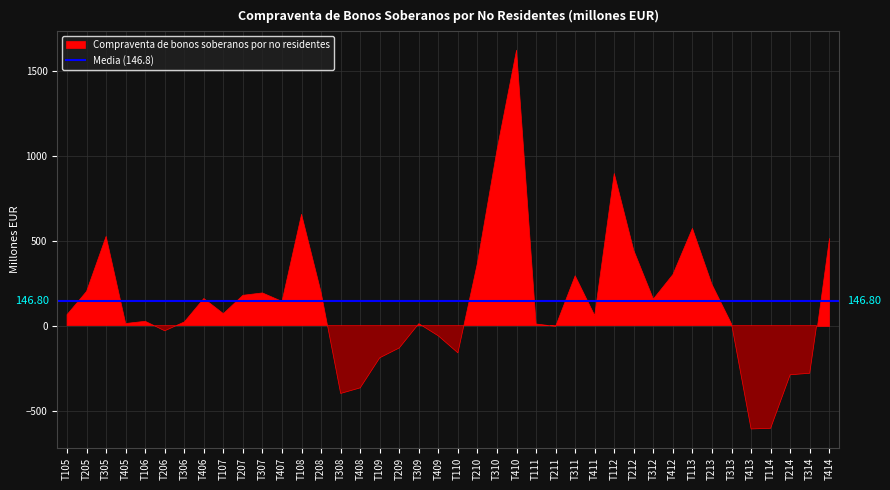

What is the change in value from T105 to T108?

+591